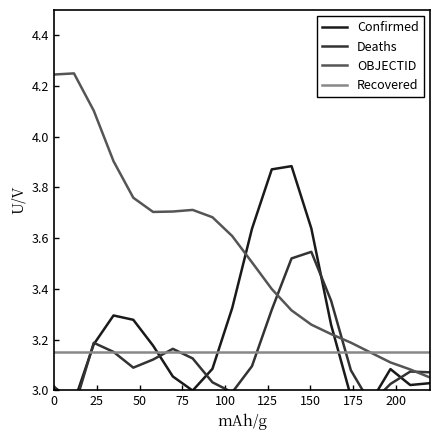

How many data points in Deaths are less than 3?

3